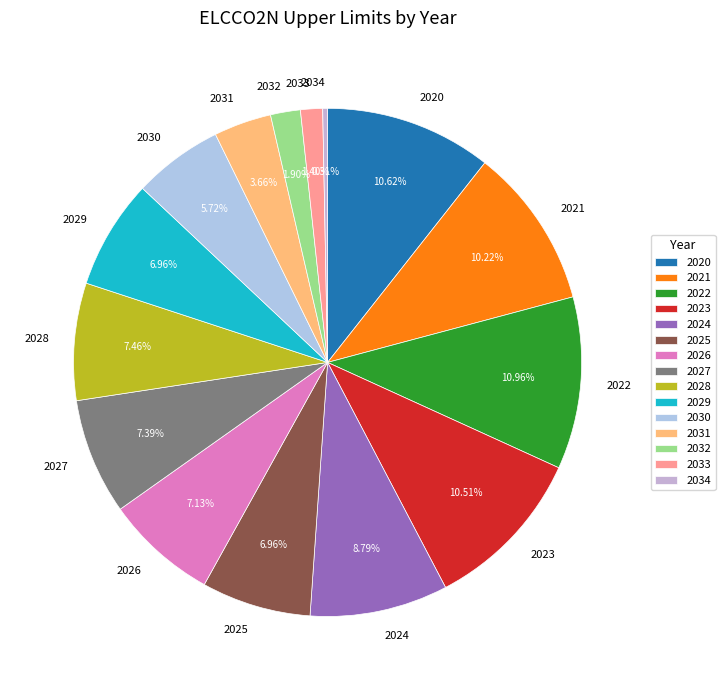

How much of the chart is everything except 2026?

92.9%